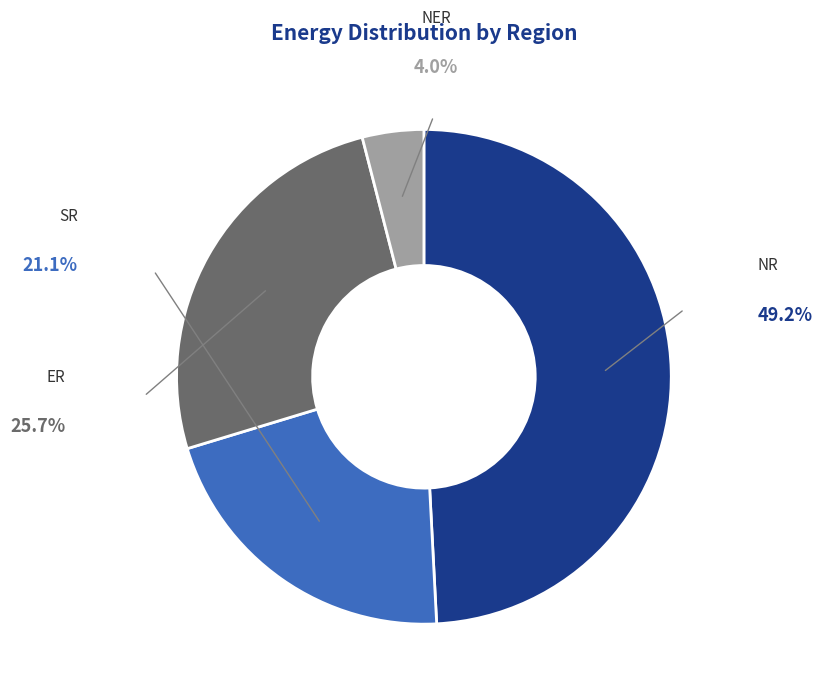

What is the ratio of the value at SR to the value at NER?

5.3